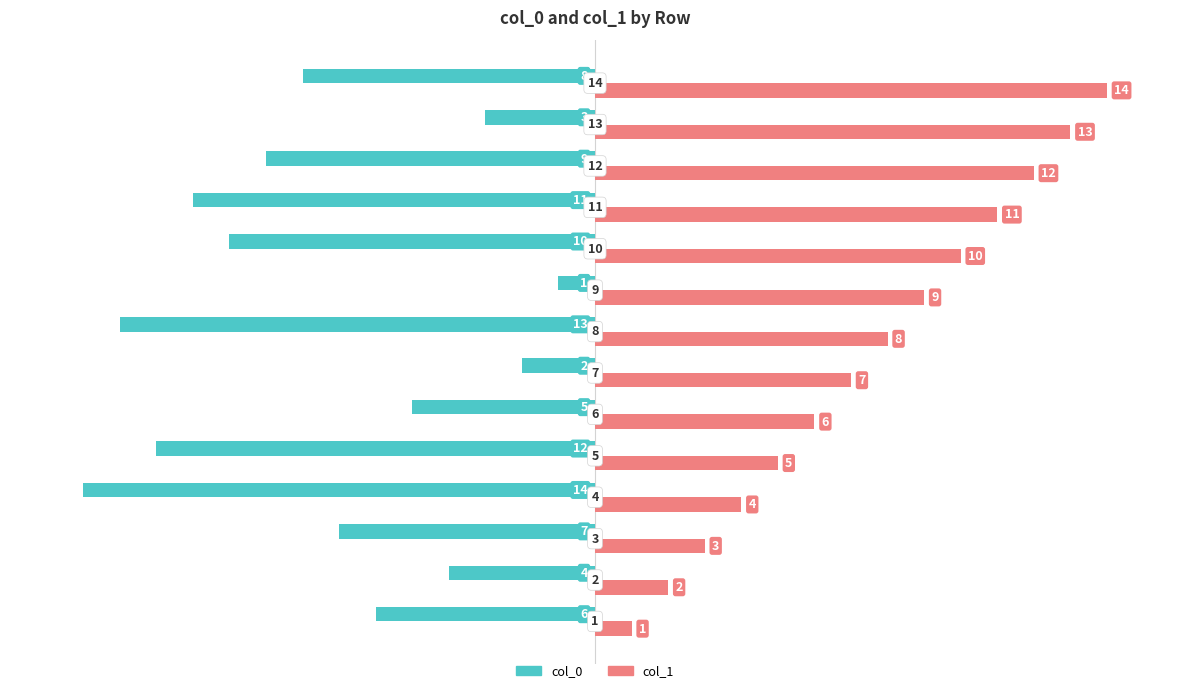

List the series in order of their overall mean, lowest first.

col_0, col_1